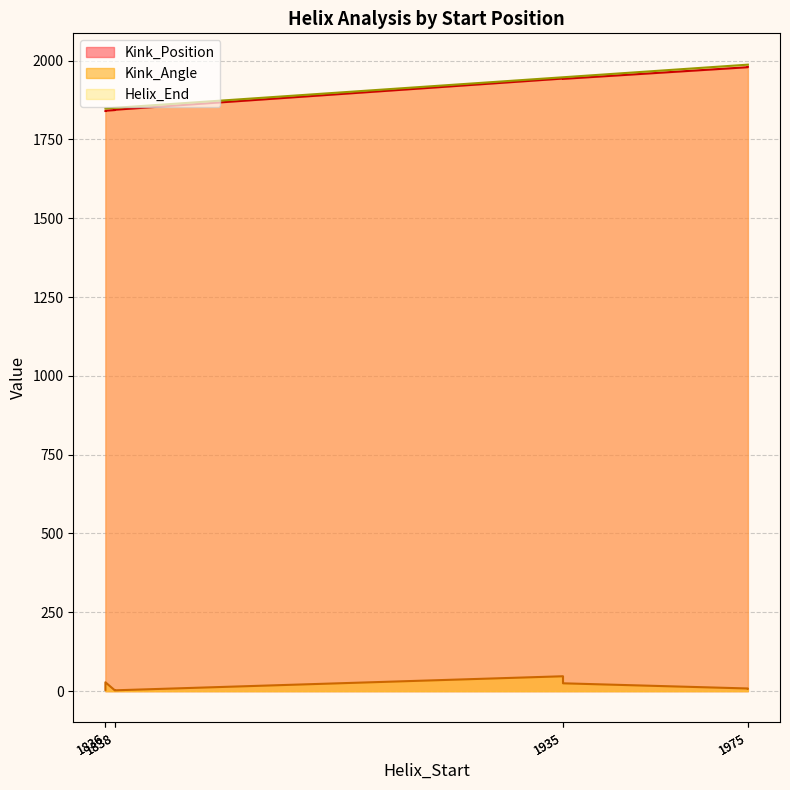

Reading left to right, what are all the values shown in this chart?

Kink_Position: 1840.0	1942.0	1979.0	1844.0	1841.0	1943.0	1980.0	1843.0
Kink_Angle: 4.1	24.9	8.4	2.6	28.1	47.2	8.0	3.1
Helix_End: 1848.0	1947.0	1987.0	1850.0	1848.0	1947.0	1987.0	1850.0